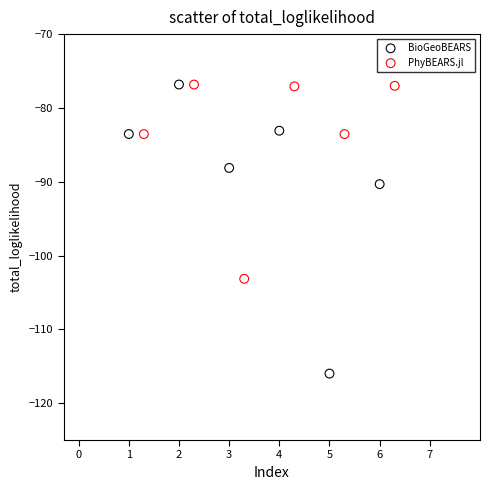

Which series has the widest spread of Y values?

BioGeoBEARS